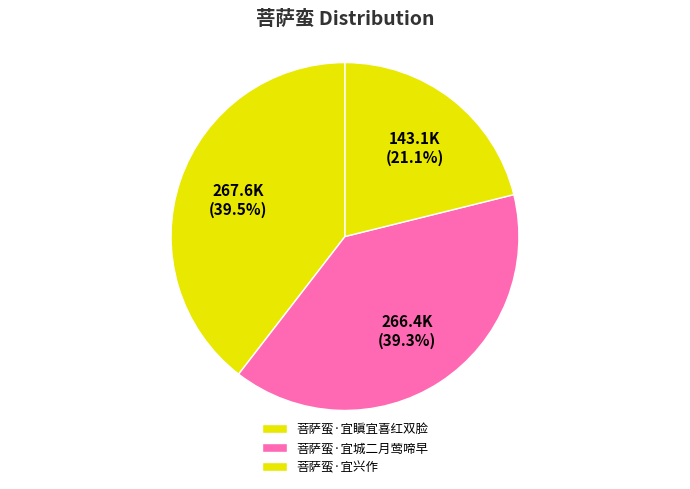

How many segments does this pie chart have?

3